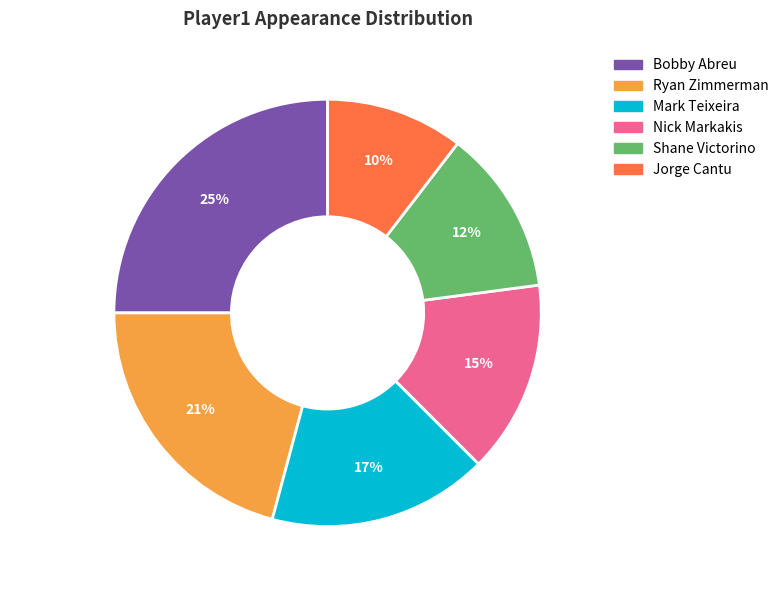

Which has a higher value, Shane Victorino or Jorge Cantu?

Shane Victorino